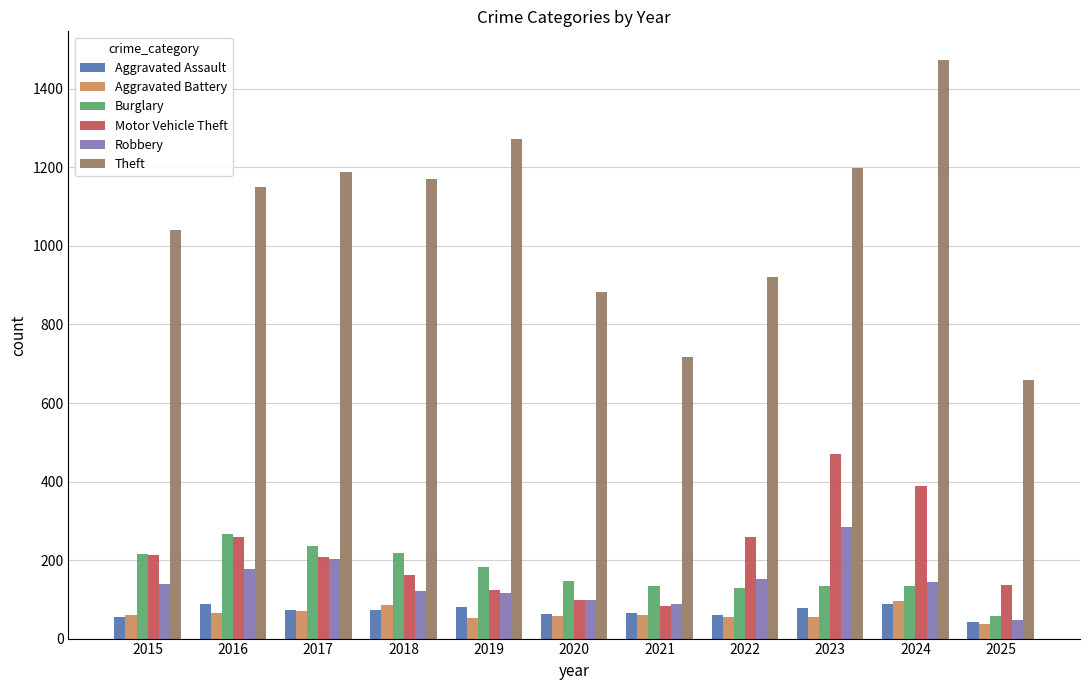

What is the sum of all Motor Vehicle Theft values?

2399